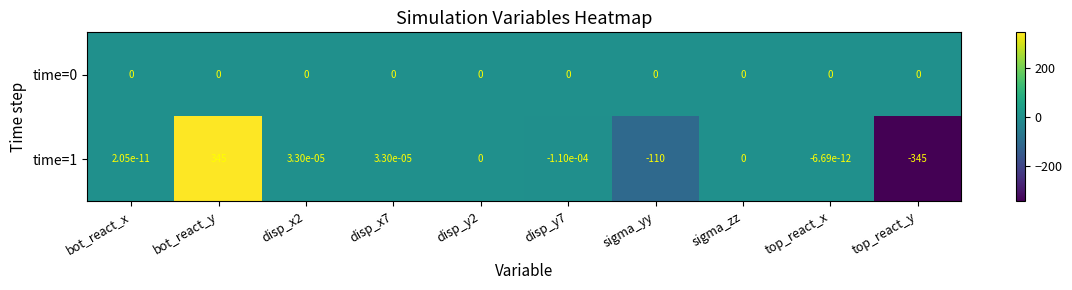

Is the value of time=0 at top_react_x greater than the value of time=1 at sigma_yy?

Yes